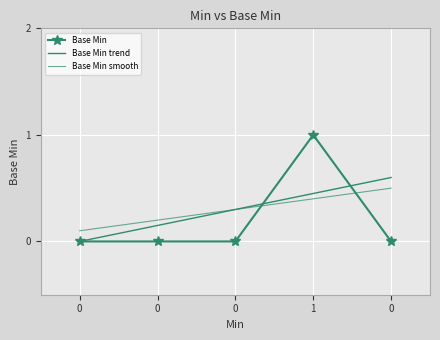

List the labels in order of Base Min value, largest first.

1, 0, 0, 0, 0